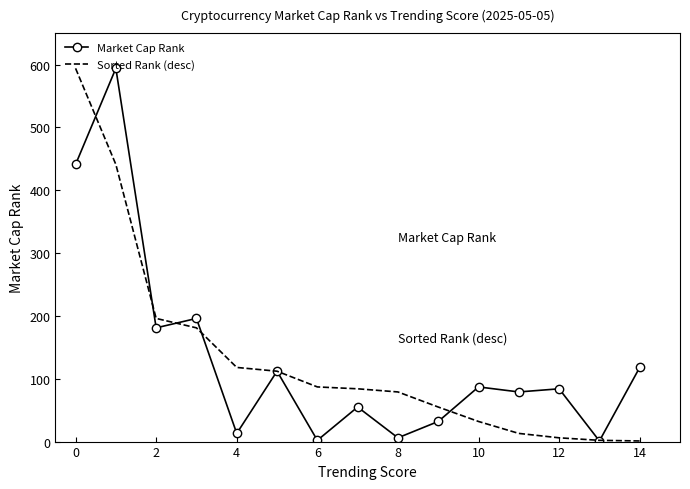

What is the highest value of the Sorted Rank (desc) series?

594